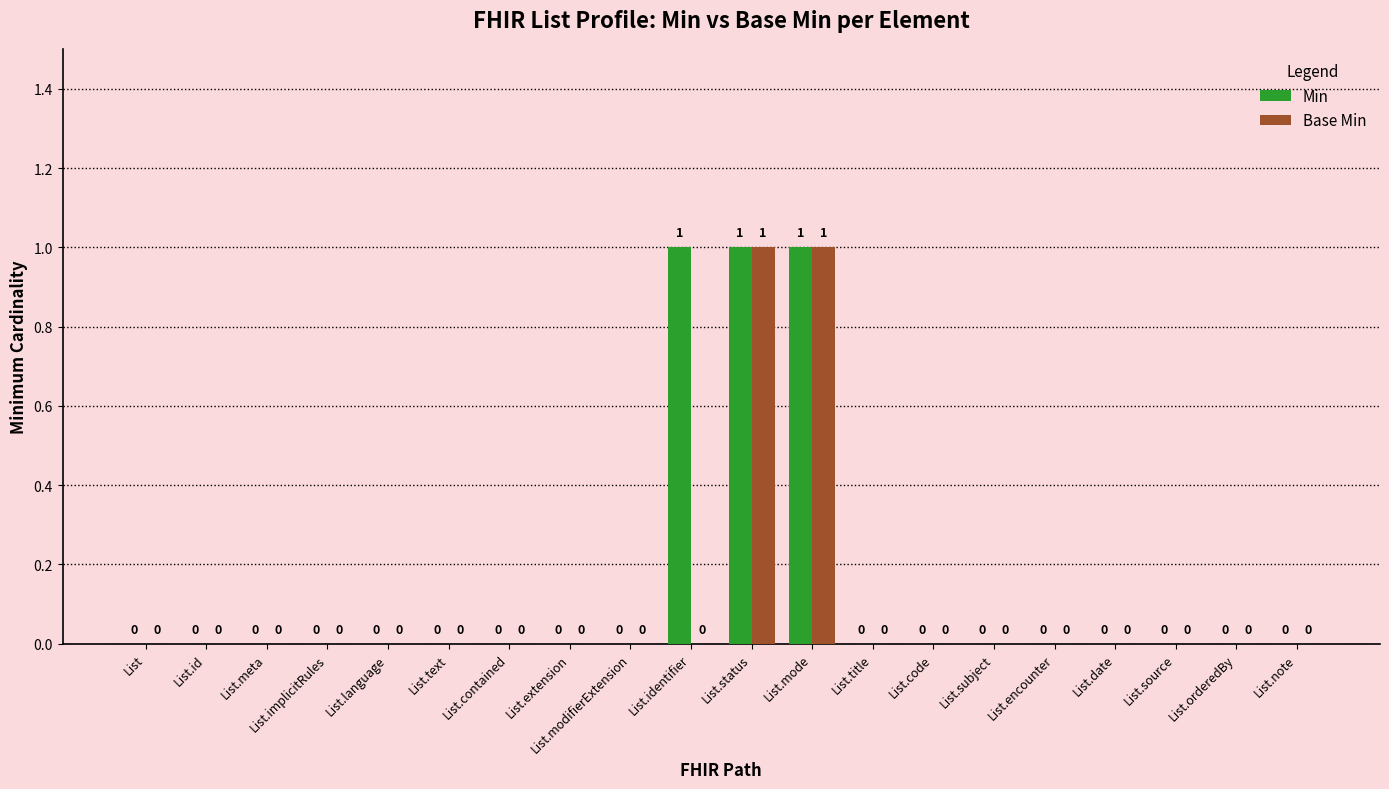

The Base Min series shows 0 at List.title. True or false?

True